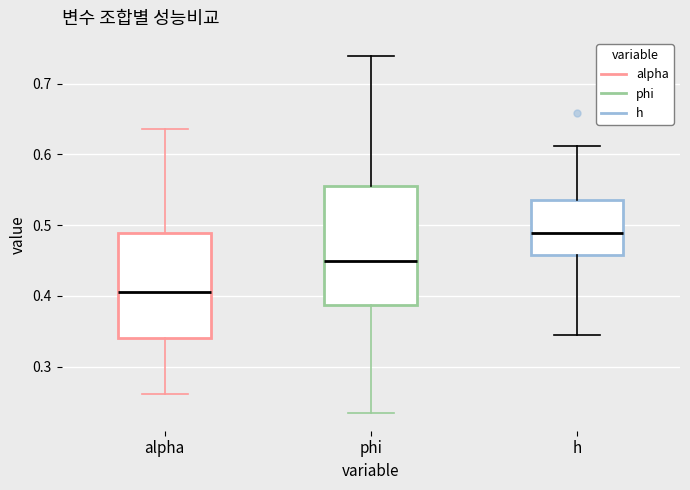

Reading left to right, transcribe this box plot: for each box, give where its median line is, the range the box spans, and where its two whiskers end, as read against the y-axis. The values are not printed on the chart, so give them approximately, as read against the axis.

alpha: median 0.41, box 0.34 to 0.49, whiskers 0.26 to 0.64
phi: median 0.45, box 0.39 to 0.56, whiskers 0.24 to 0.74
h: median 0.49, box 0.46 to 0.54, whiskers 0.34 to 0.61